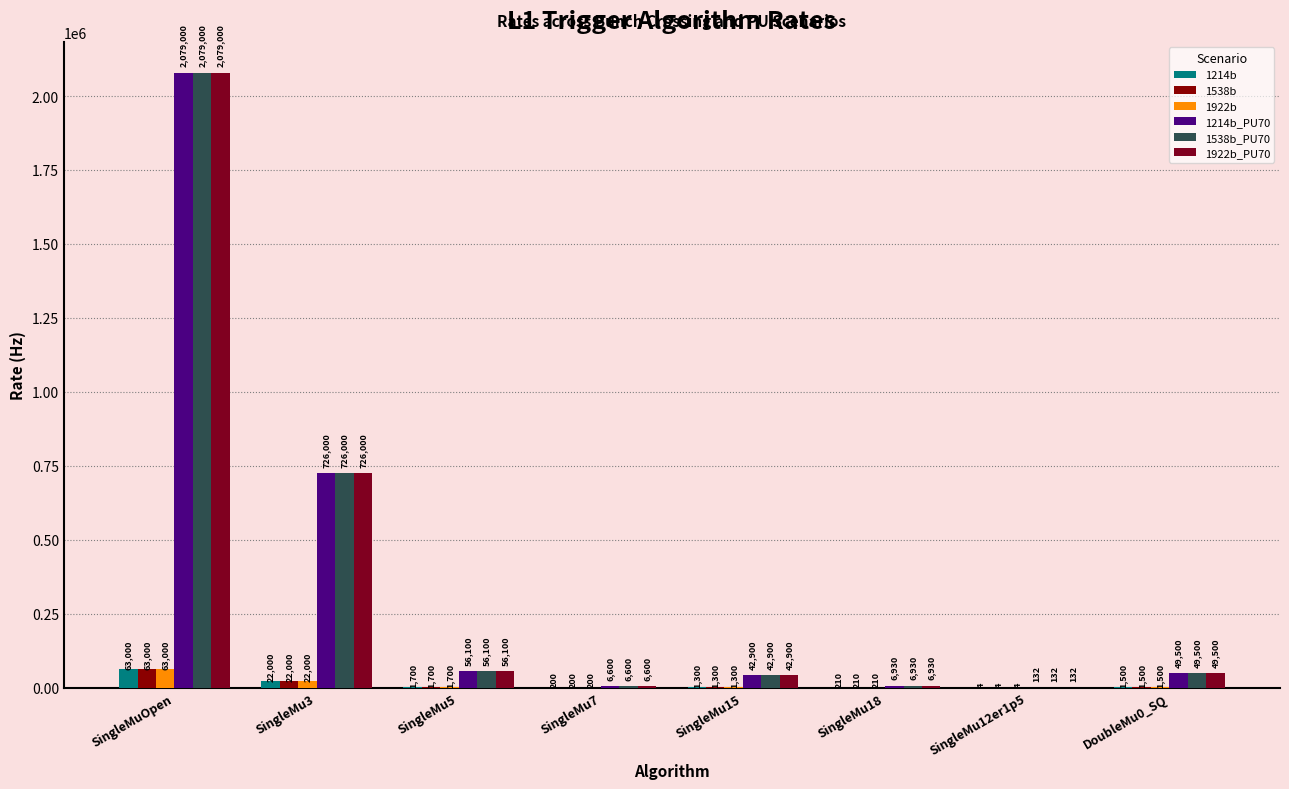

What is the difference between the 1538b values at SingleMu12er1p5 and SingleMu3?

21996